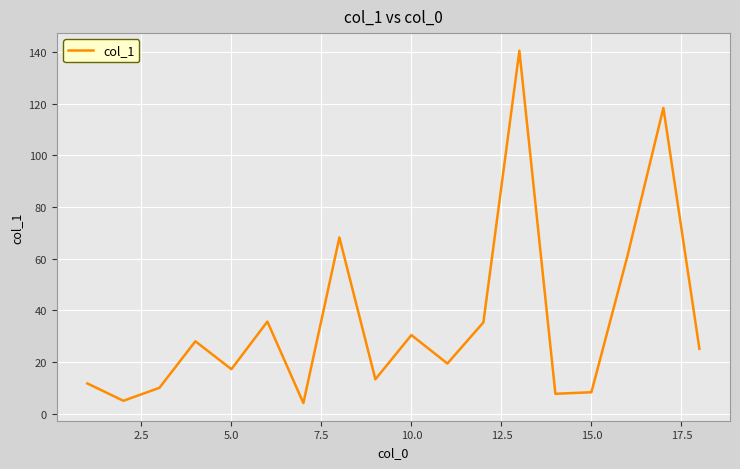

What is the smallest value displayed?

4.2